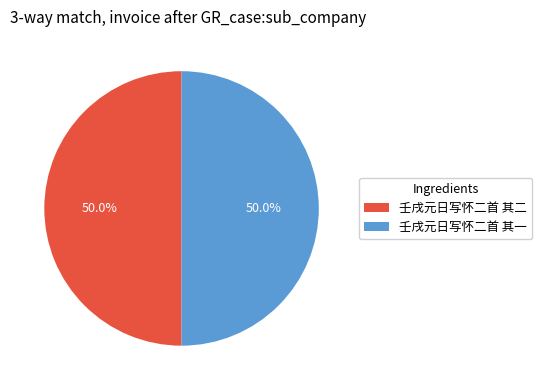

Approximately how many times larger is the value at 壬戌元日写怀二首 其一 compared to 壬戌元日写怀二首 其二?

1.0